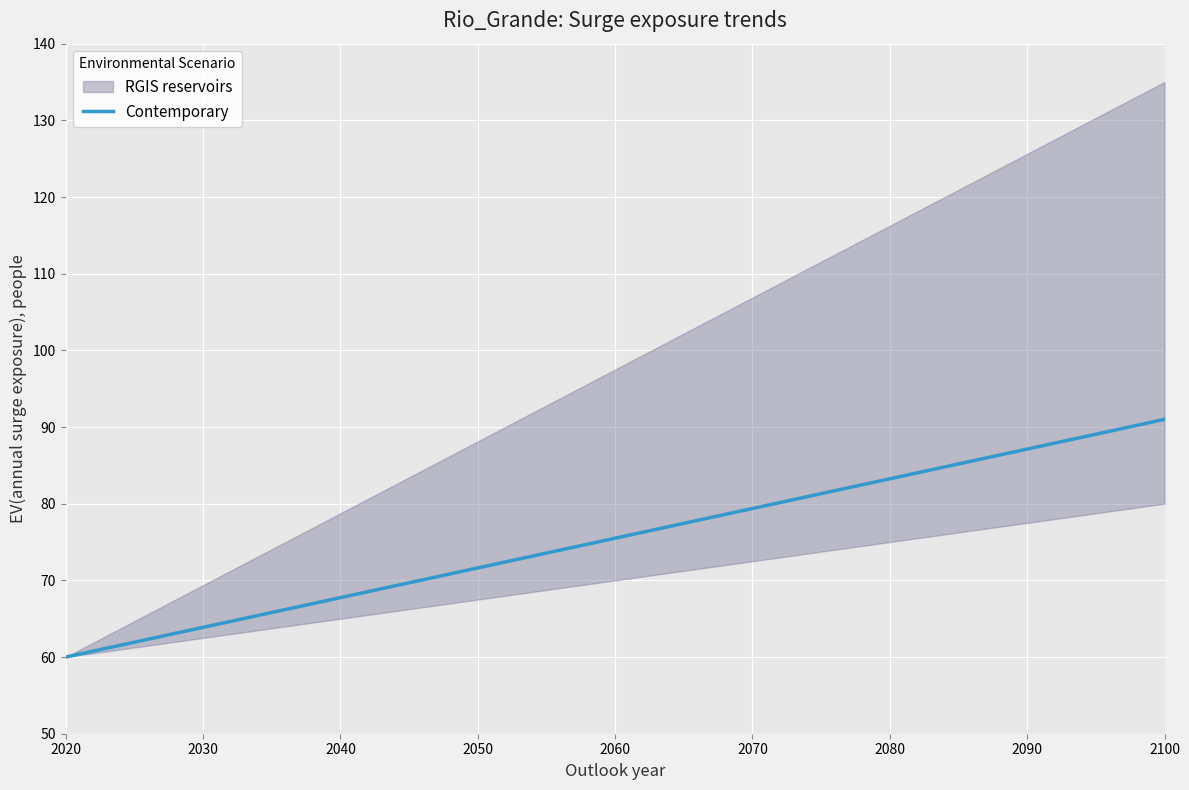

What is the maximum value for Contemporary?

91.0